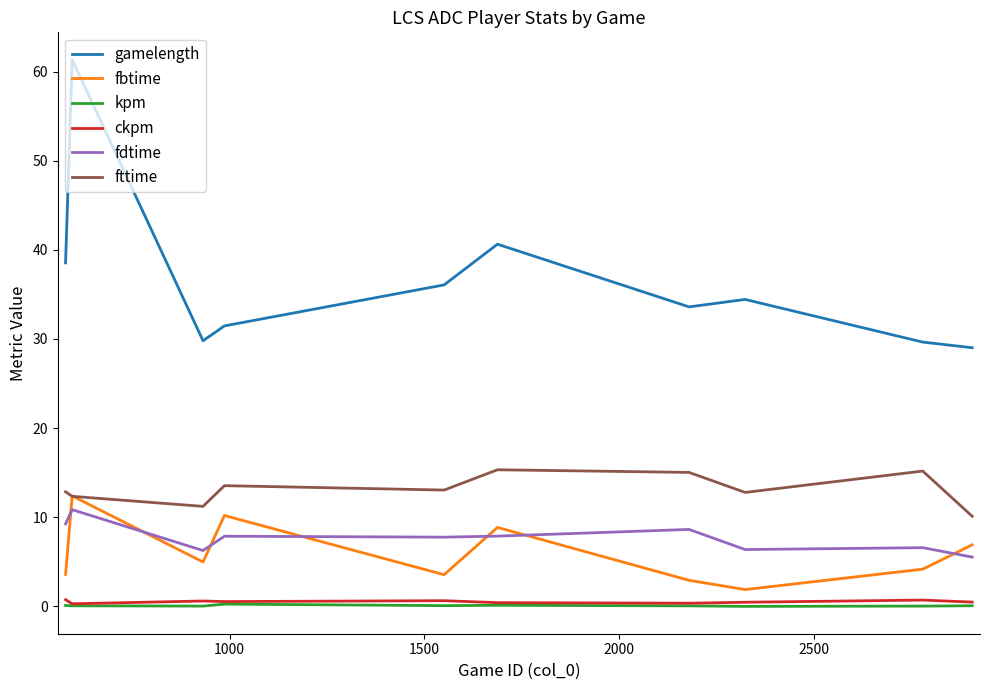

What is the lowest value of the fbtime series?

1.9